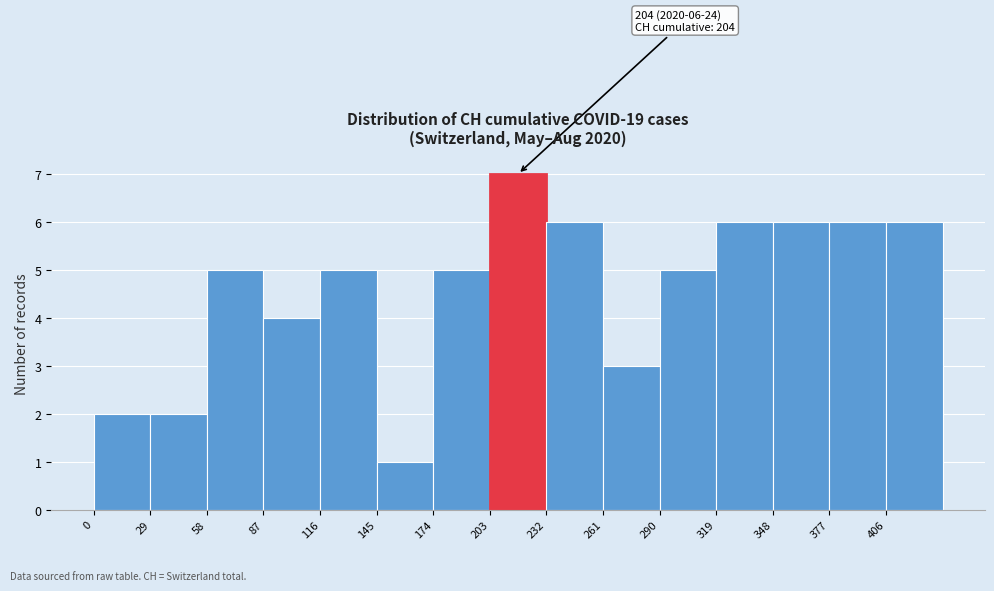

Over which range of the x-axis is the bar tallest?

203 to 232